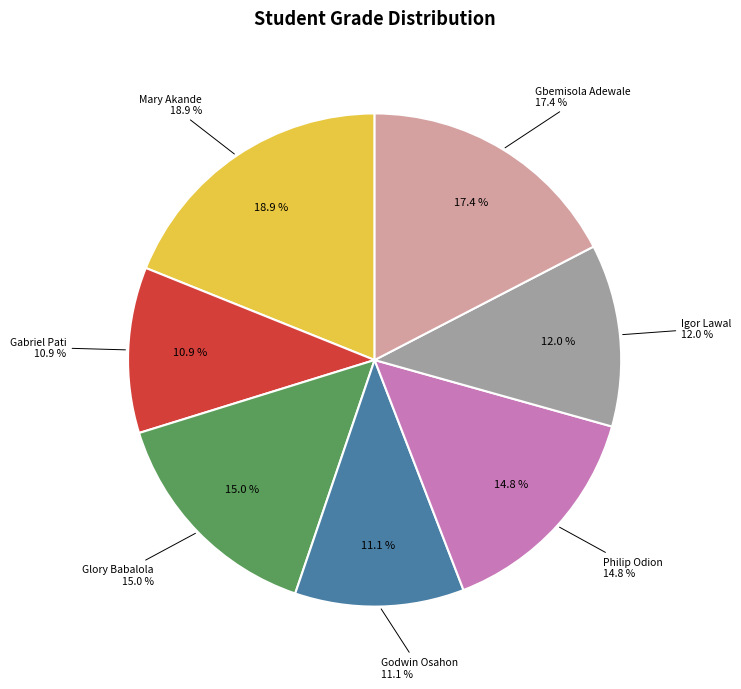

Does Mary Akande represent more than half of the total?

No